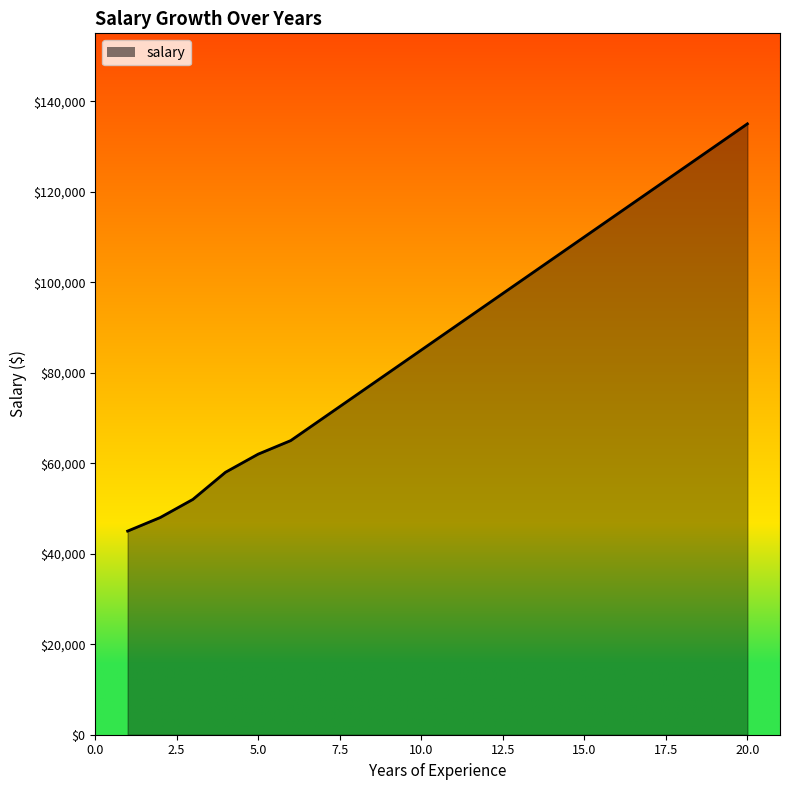

What is the greatest value displayed?

135000